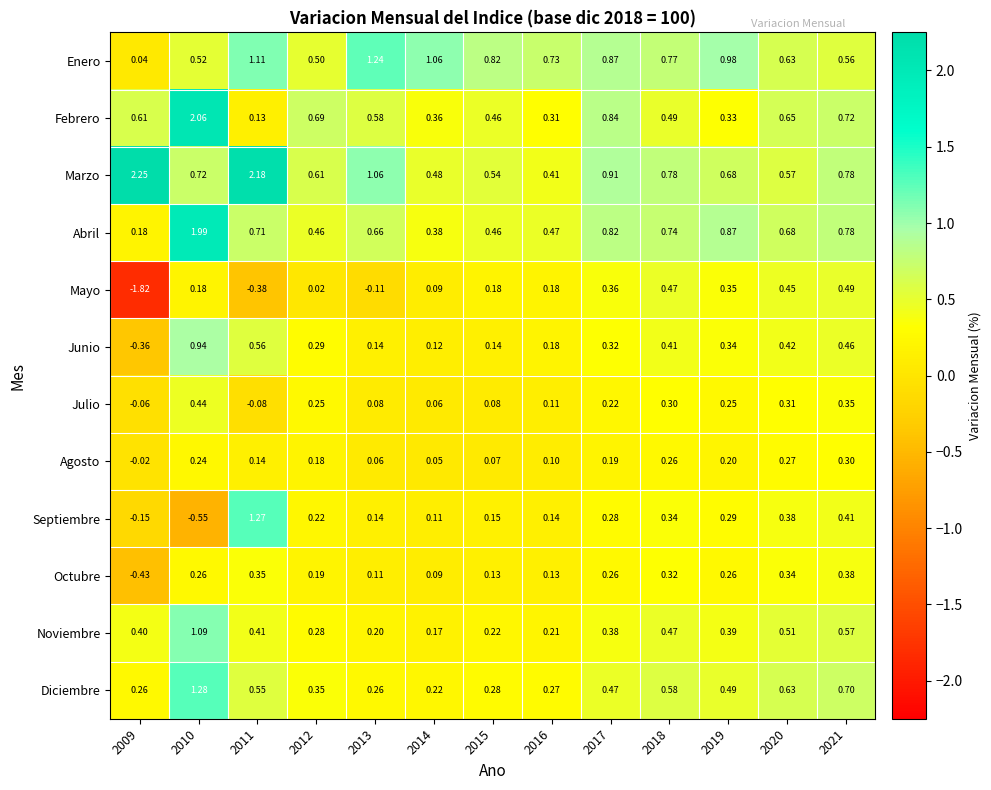

Which series has the largest range (max minus min)?

Mayo